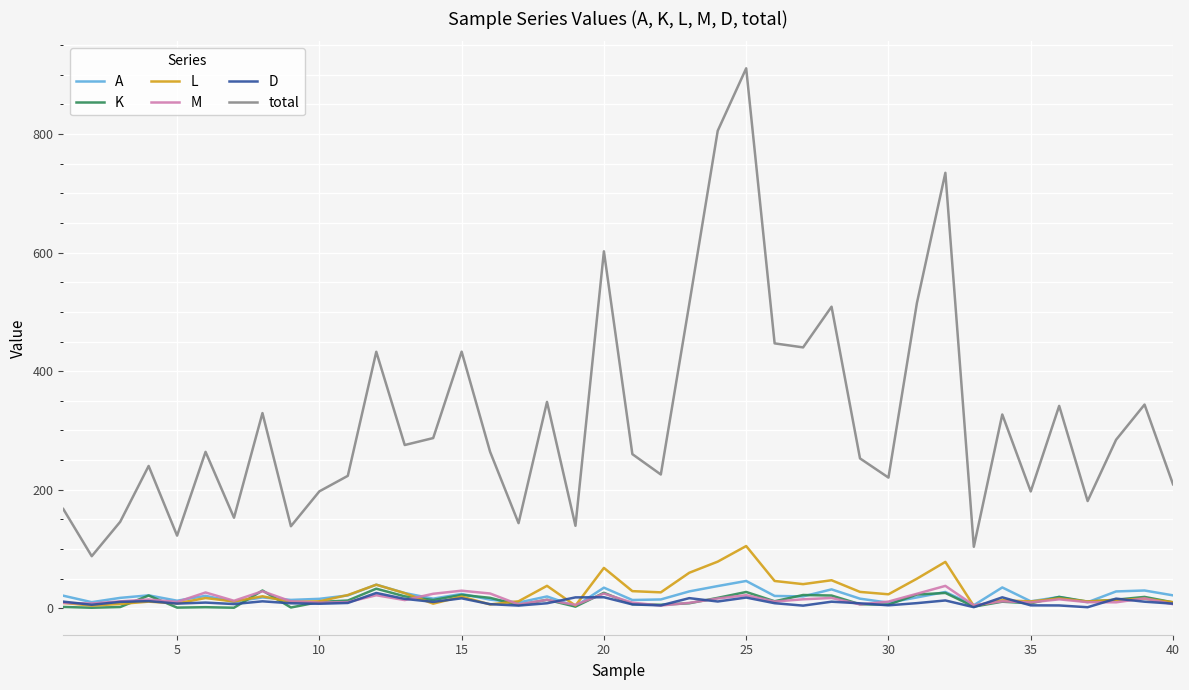

Does the chart have visible grid lines?

Yes